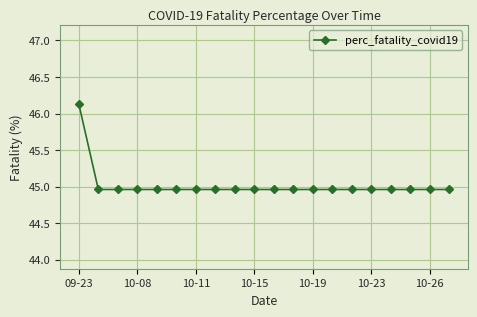

What is the sum of all values?

900.4